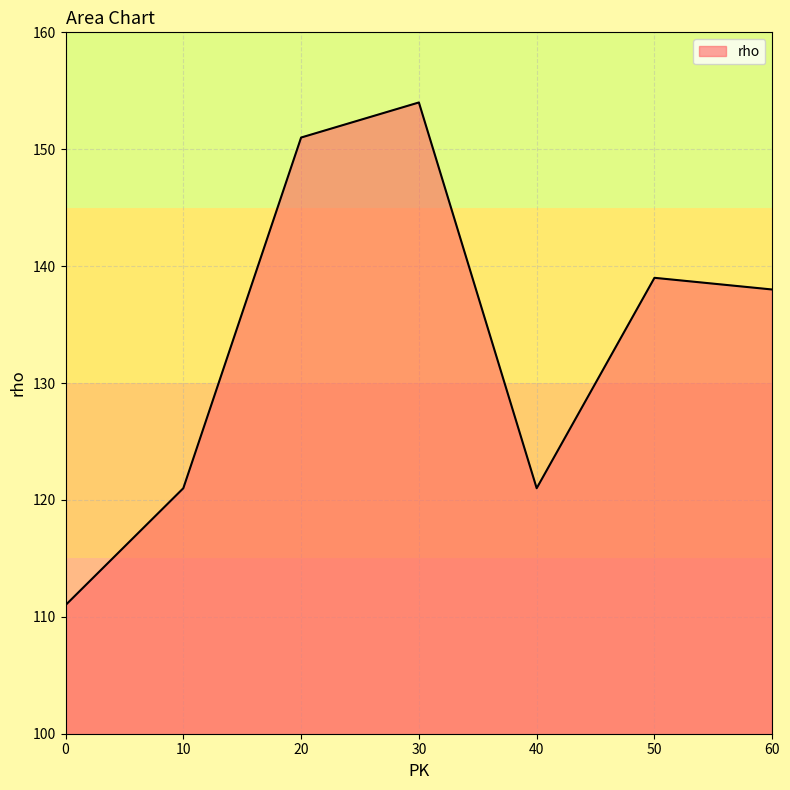

What is the change in value from 10 to 60?

+17